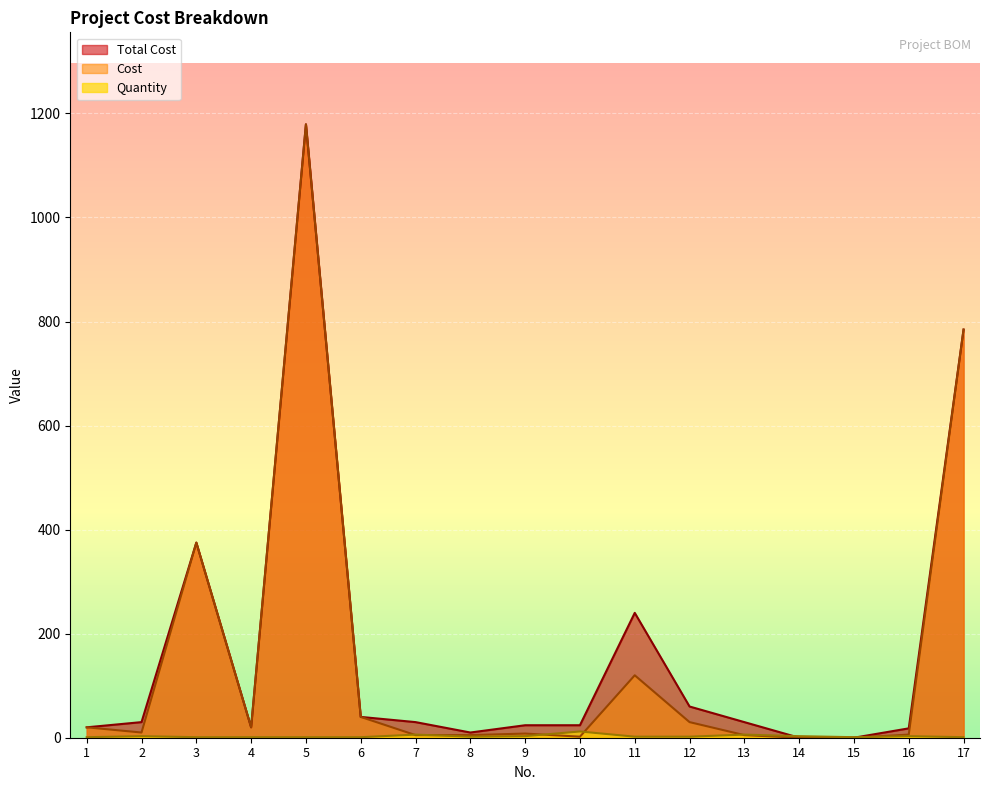

Rank the series at 13 from lowest to highest value.

Cost, Quantity, Total Cost